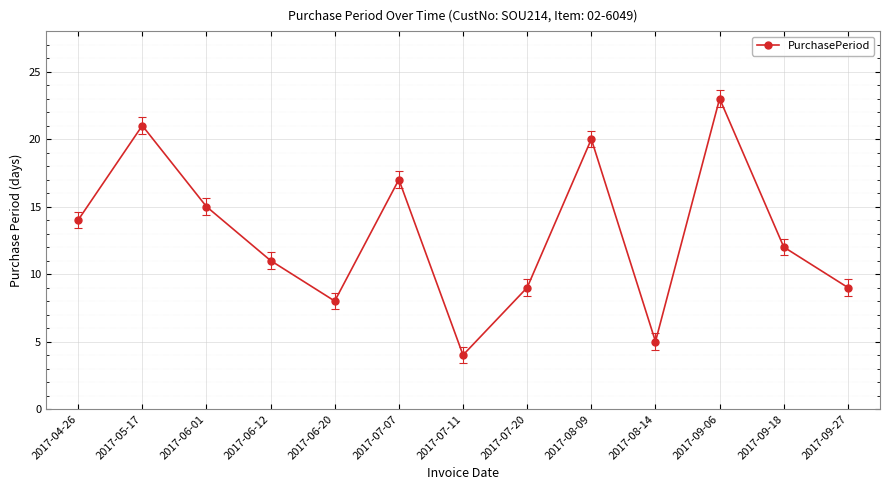

What is the change in value from 2017-06-12 to 2017-08-14?

-6